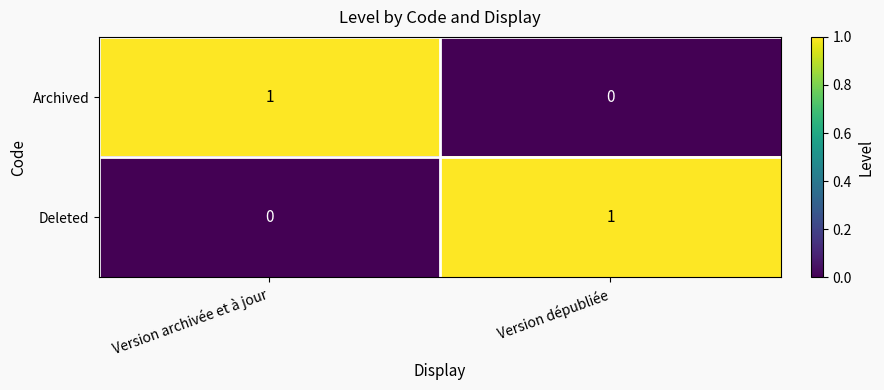

At which label does Deleted reach its peak?

Version dépubliée